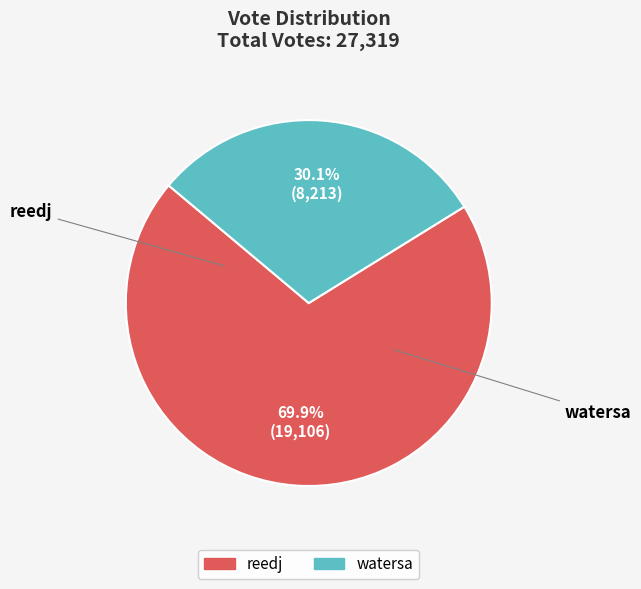

What is the change in value from reedj to watersa?

-10893